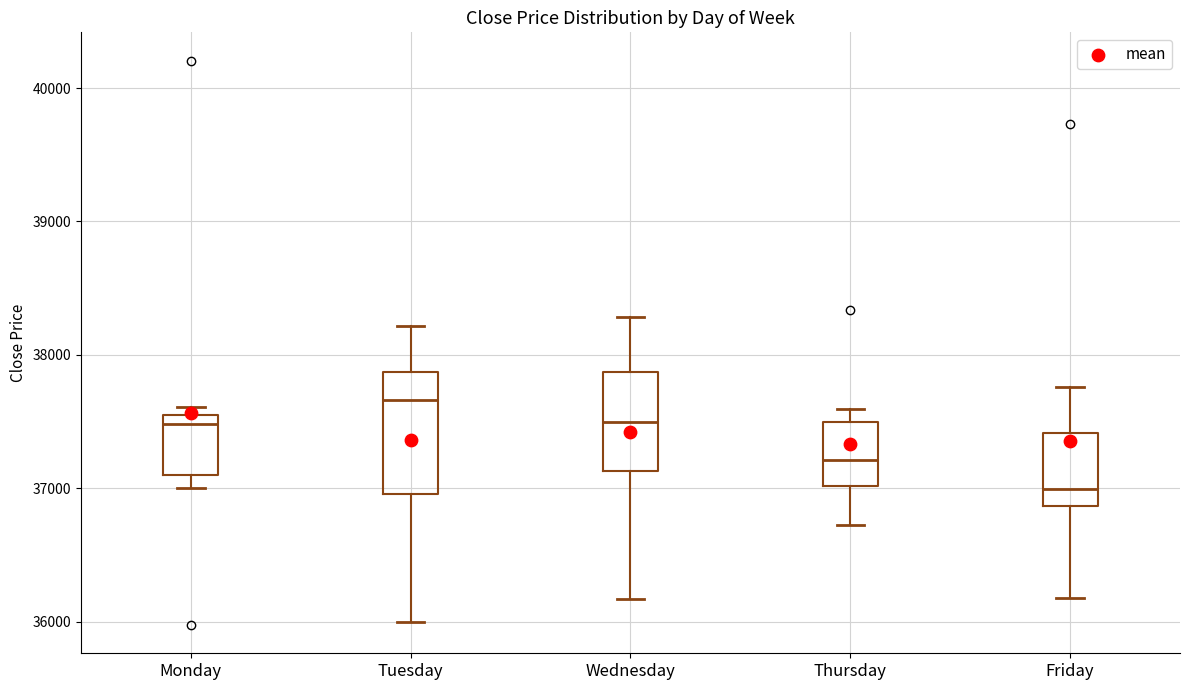

Reading left to right, read every box against the y-axis: the position of its median line, the range the box covers, and the ends of its whiskers. The values are not printed on the chart, so give them approximately, as read against the axis.

Monday: median 37500 (just below the box's upper edge), box 37100 to 37500, whiskers 37000 to 37600
Tuesday: median 37700, box 37000 to 37900, whiskers 36000 to 38200
Wednesday: median 37500, box 37100 to 37900, whiskers 36200 to 38300
Thursday: median 37200, box 37000 to 37500, whiskers 36700 to 37600
Friday: median 37000, box 36900 to 37400, whiskers 36200 to 37800